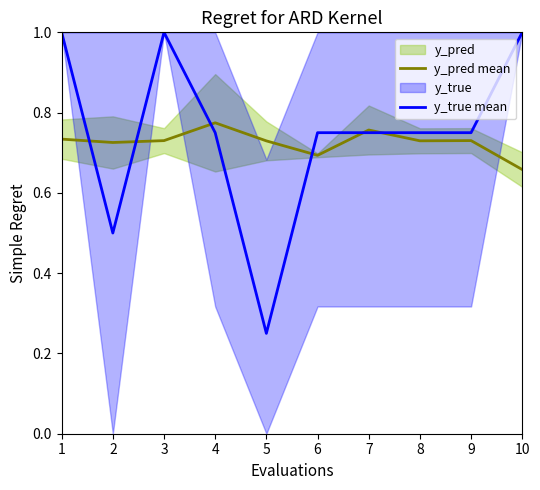

What is the value of the y_pred mean point at the 9th from the left?

0.7